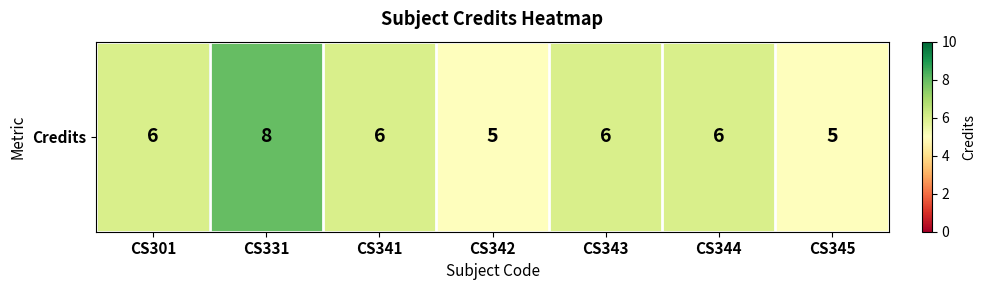

Count the number of values greater than 6.

1